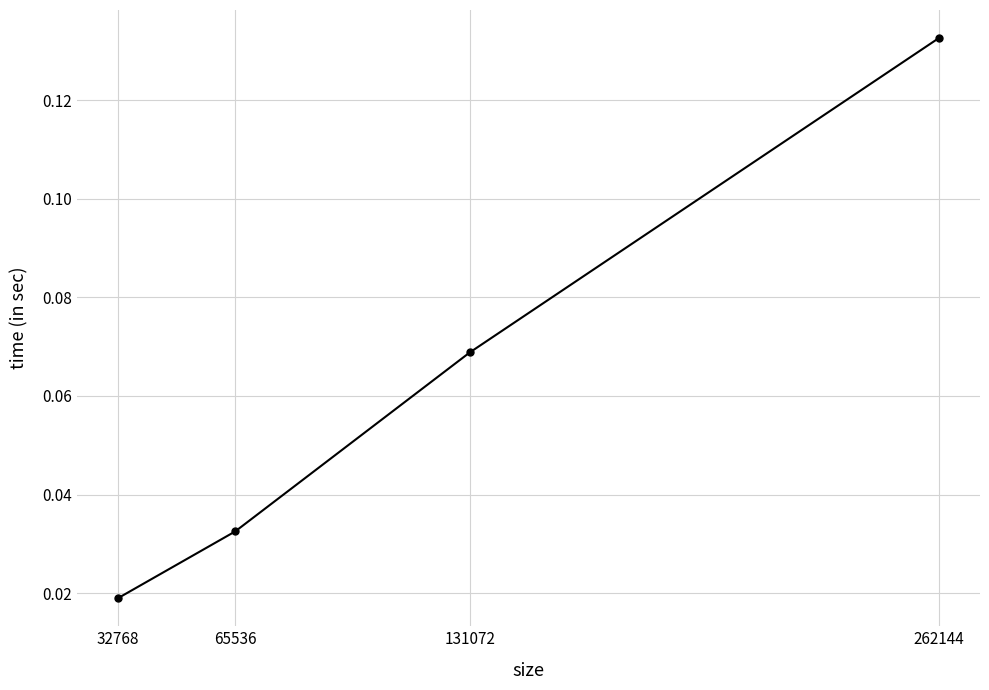

True or false: there are more than 0 points higher than both neighbors.

False